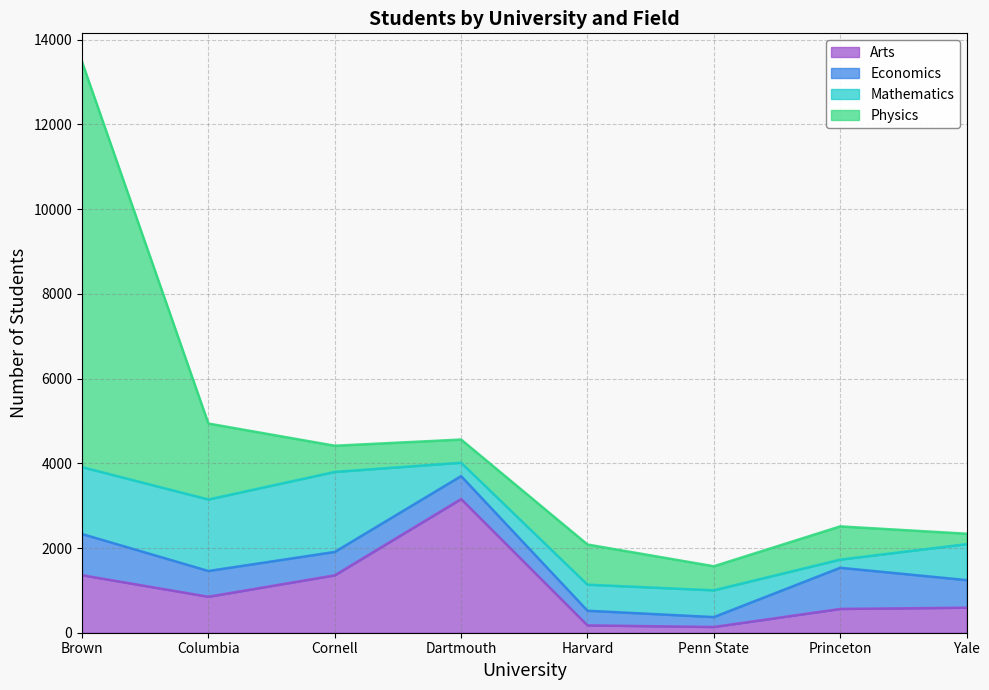

Between Cornell and Penn State, which series saw the biggest shift?

Mathematics